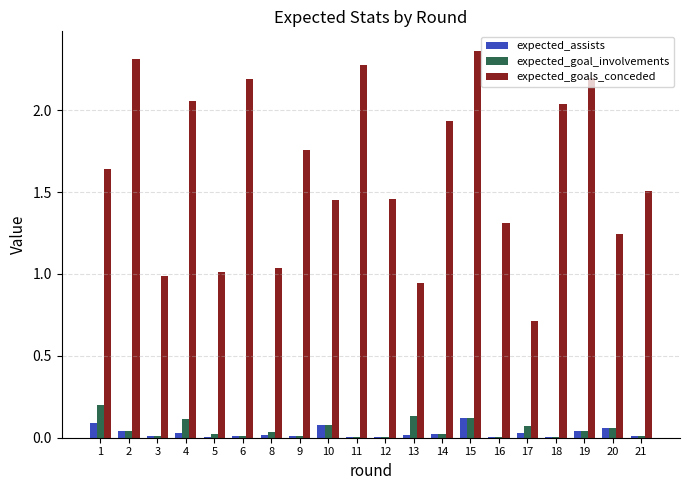

Which label corresponds to the largest value in the chart?

15